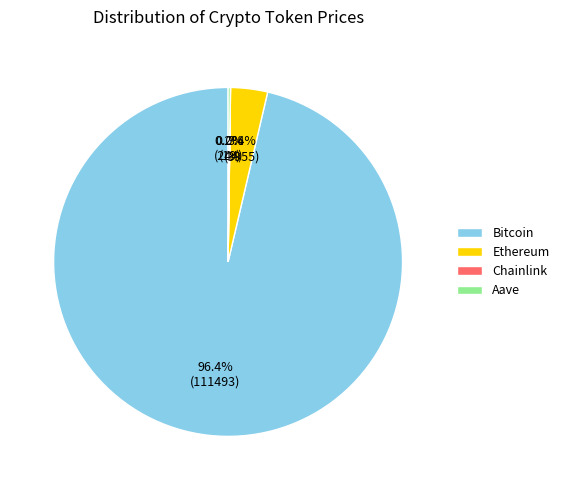

To the nearest percent, what is the average slice percentage?

25%